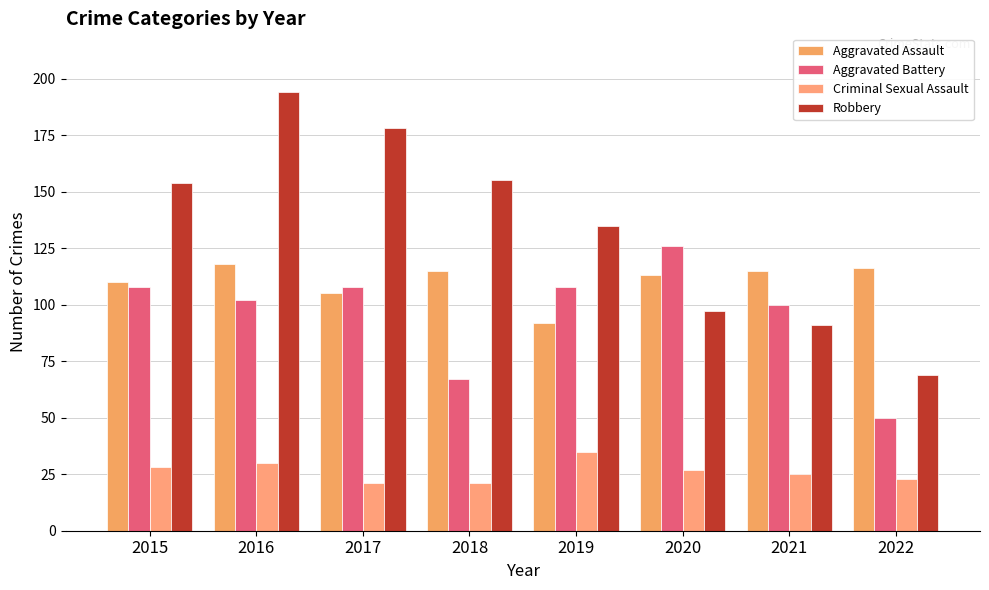

Rank the series by their maximum value, from lowest to highest.

Criminal Sexual Assault, Aggravated Assault, Aggravated Battery, Robbery